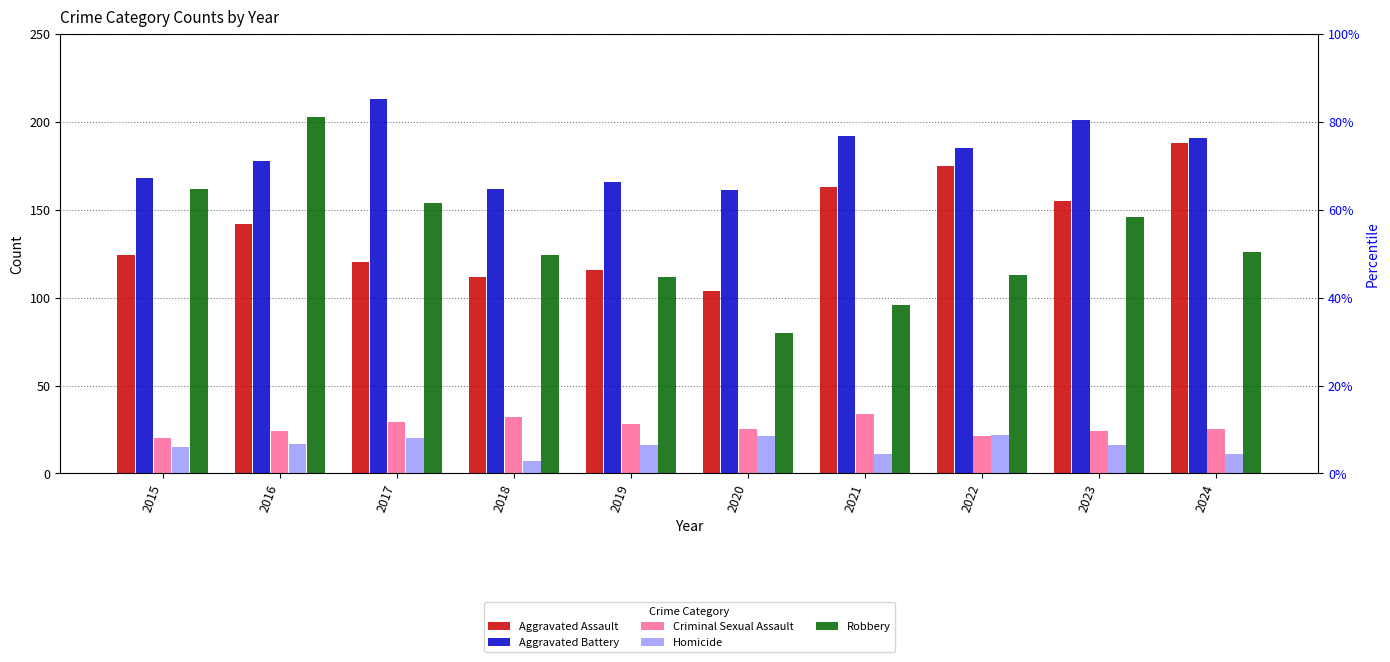

How many values in the Homicide series are below 16?

4